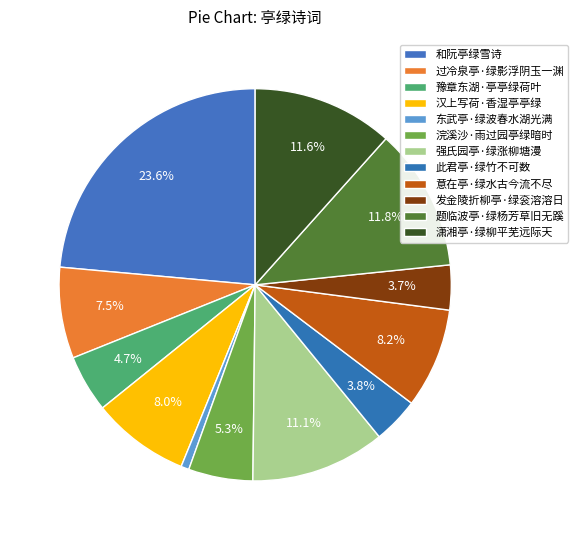

To the nearest percent, what is the average slice percentage?

8%